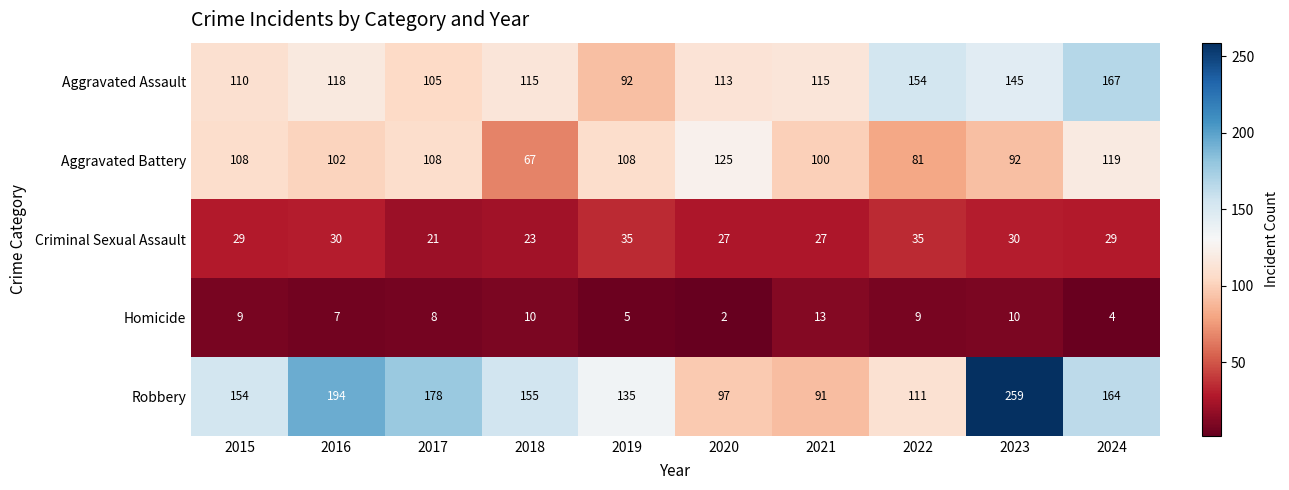

True or false: Robbery has a value of 37 at 2018.

False